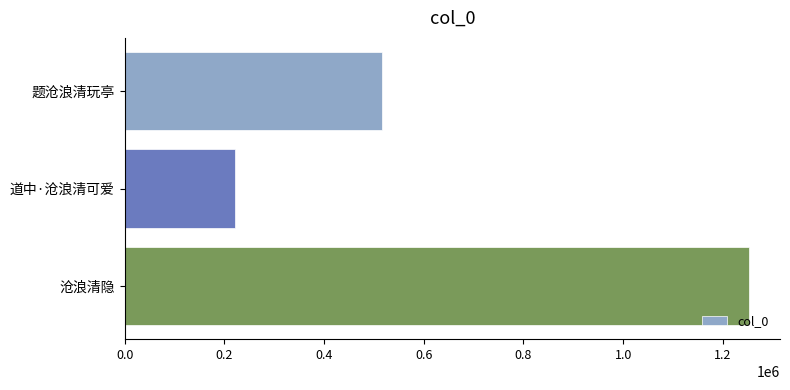

Which category has the highest value across all series?

沧浪清隐